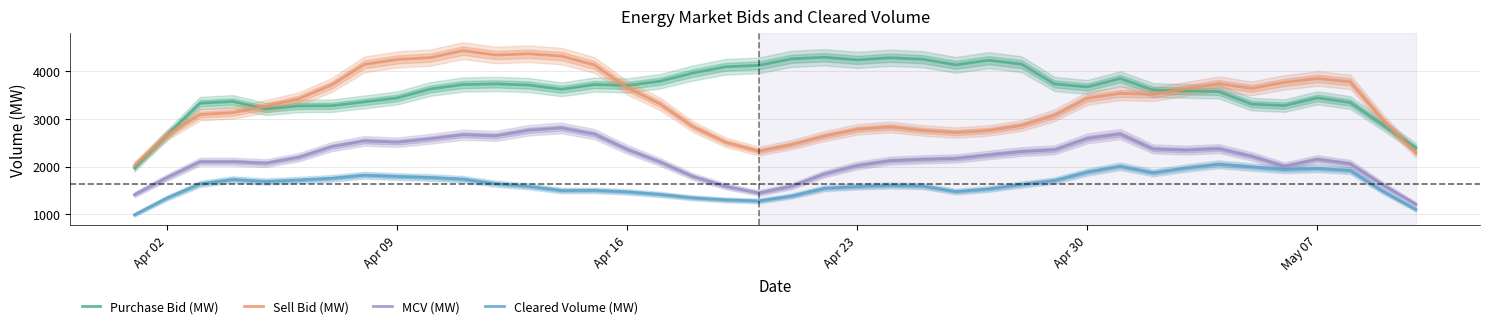

Reading left to right, what are all the values shown in this chart?

Purchase Bid (MW): 1972.0	2669.1	3332.6	3367.8	3210.4	3274.9	3278.5	3360.2	3442.6	3630.7	3724.6	3738.3	3713.7	3624.4	3724.3	3705.7	3794.3	3968.2	4098.7	4128.1	4265.6	4298.4	4243.2	4288.0	4256.7	4139.1	4236.3	4152.2	3737.5	3673.6	3850.5	3610.0	3590.3	3575.3	3313.8	3281.7	3445.0	3346.5	2873.8	2393.1
Sell Bid (MW): 2023.4	2667.3	3094.2	3133.8	3267.3	3424.6	3713.6	4148.3	4252.9	4290.6	4438.3	4346.2	4371.8	4322.7	4135.8	3659.2	3315.8	2838.6	2509.2	2324.7	2461.0	2640.6	2782.2	2833.6	2759.1	2715.2	2758.6	2864.2	3078.5	3436.9	3538.8	3518.9	3635.2	3744.9	3642.9	3771.2	3852.3	3783.6	2977.0	2288.4
MCV (MW): 1408.1	1771.5	2102.7	2102.7	2071.8	2194.9	2417.5	2539.5	2511.7	2583.8	2667.7	2646.2	2763.4	2811.7	2681.7	2361.1	2095.6	1791.0	1582.9	1445.3	1586.9	1845.3	2022.7	2124.1	2151.3	2170.6	2244.6	2315.0	2351.5	2592.5	2684.0	2370.4	2345.4	2377.0	2216.1	2007.4	2153.8	2058.1	1612.3	1205.4
Cleared Volume (MW): 985.2	1340.2	1636.0	1727.3	1685.2	1715.6	1752.4	1818.4	1791.3	1770.1	1734.3	1639.2	1583.0	1495.7	1498.8	1467.8	1412.8	1342.3	1299.0	1276.6	1380.1	1542.6	1579.9	1603.3	1588.4	1473.2	1528.9	1622.4	1705.8	1883.1	2005.8	1868.8	1968.6	2047.9	1991.0	1939.4	1960.0	1917.2	1479.6	1097.7